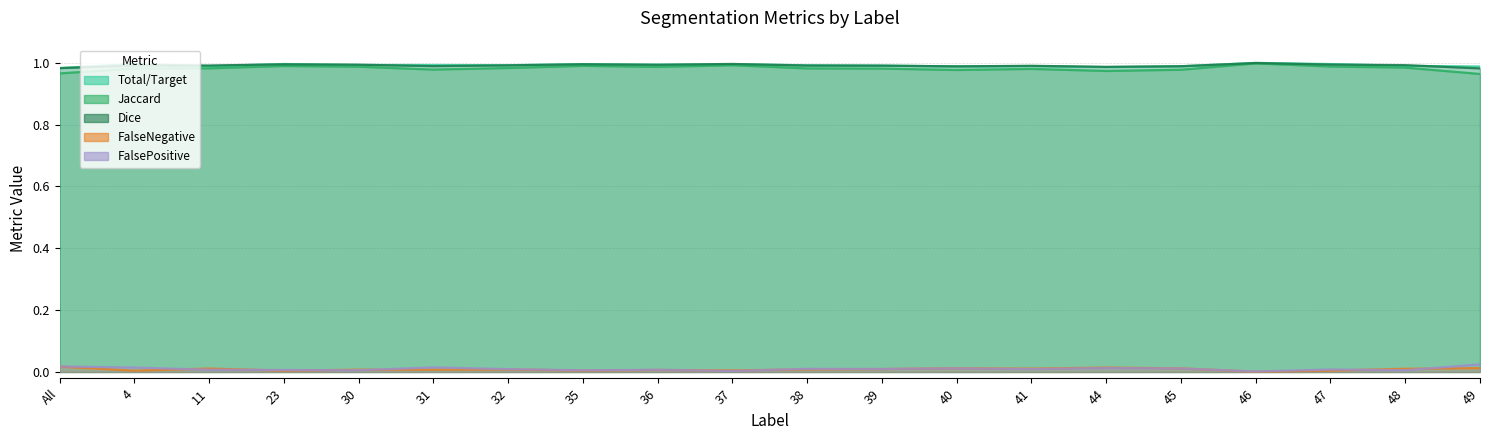

At 31, list the series in order from smallest to largest.

FalseNegative, FalsePositive, Jaccard, Dice, Total/Target